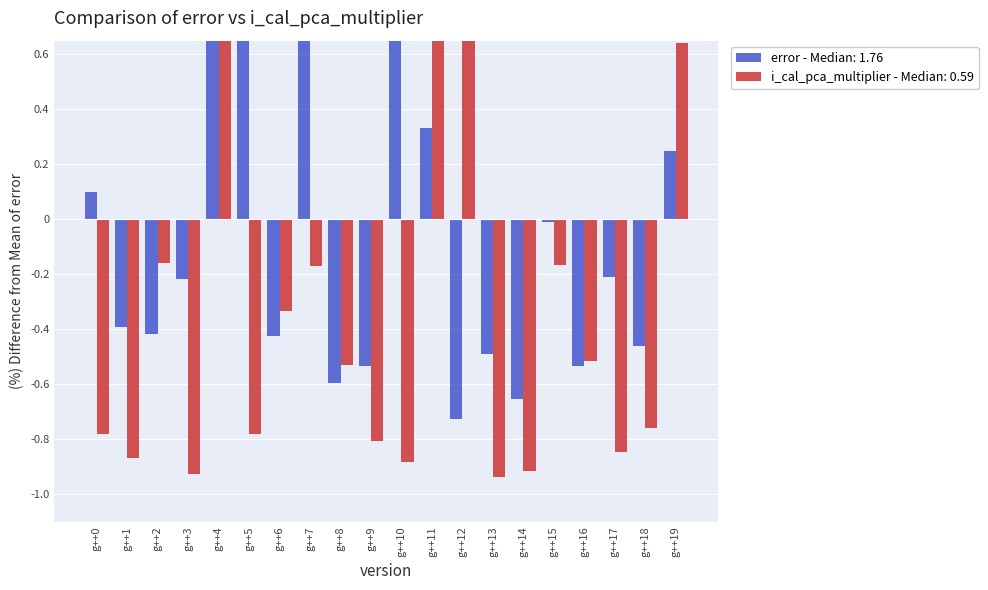

Which series has the largest total across all categories?

error